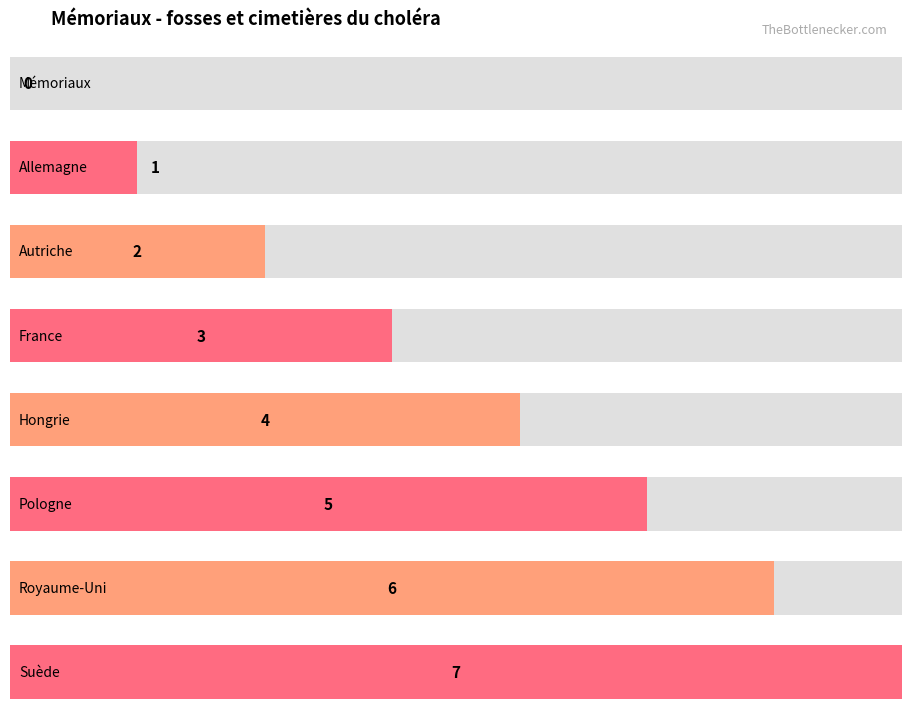

Where is the data nearest to the value 3?

France